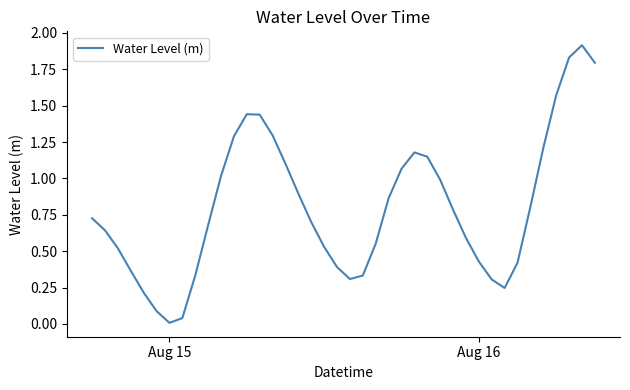

What is the difference between the maximum and minimum values?

1.9